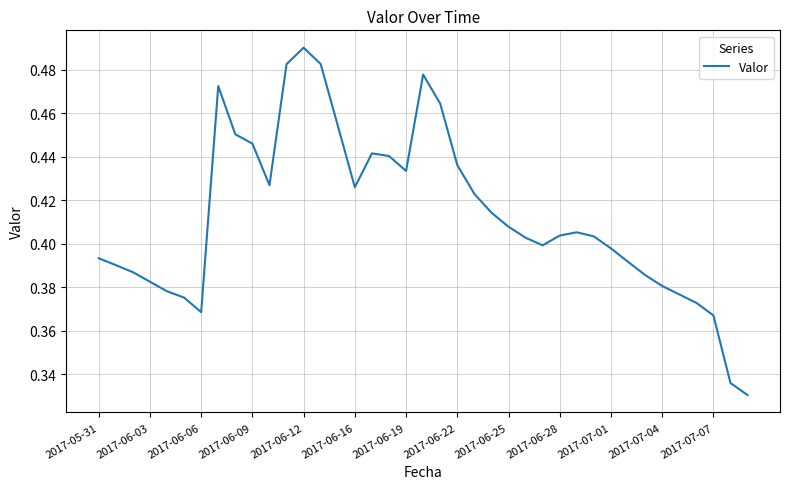

Count the values in the range 0 to 1.

39